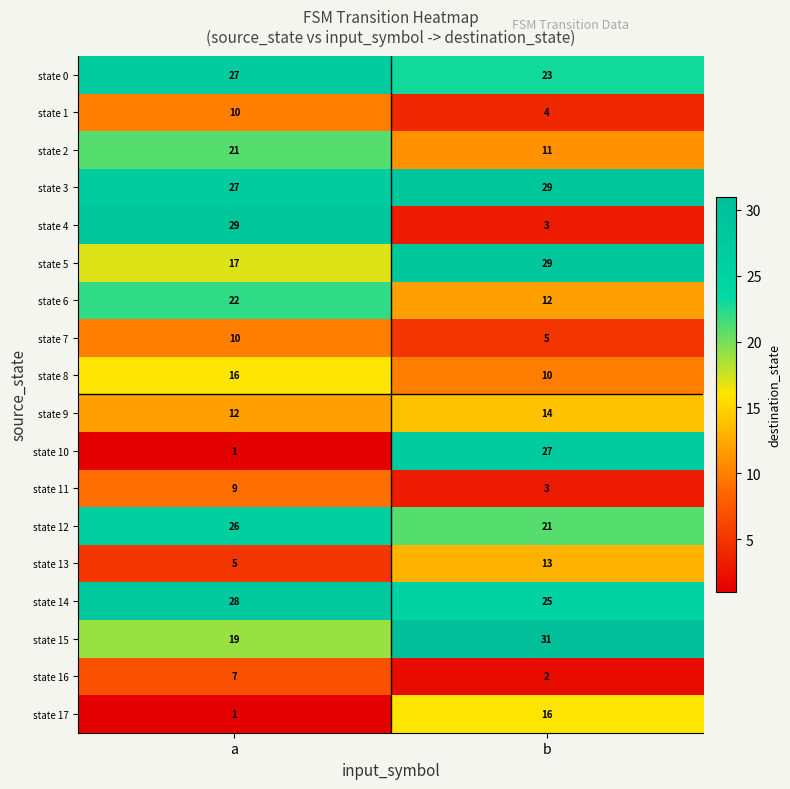

What is the maximum value for state 8?

16